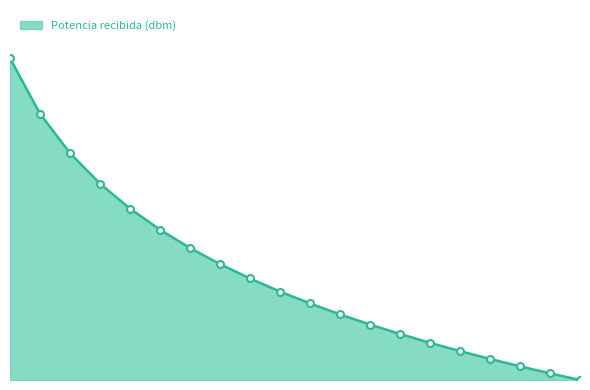

Reading left to right, list all the values displayed in this chart.

40.8	33.8	28.8	24.9	21.8	19.1	16.8	14.7	12.9	11.2	9.7	8.3	7.0	5.8	4.7	3.7	2.7	1.7	0.8	0.0